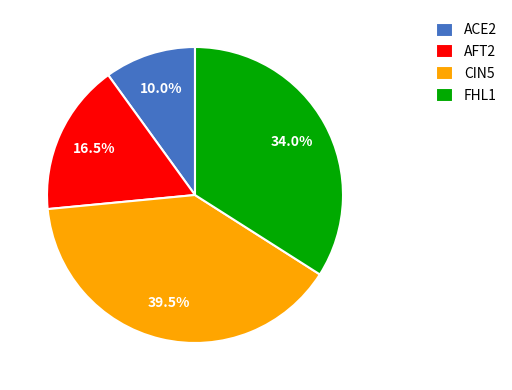

What percentage is the ACE2 slice, to the nearest percent?

10%